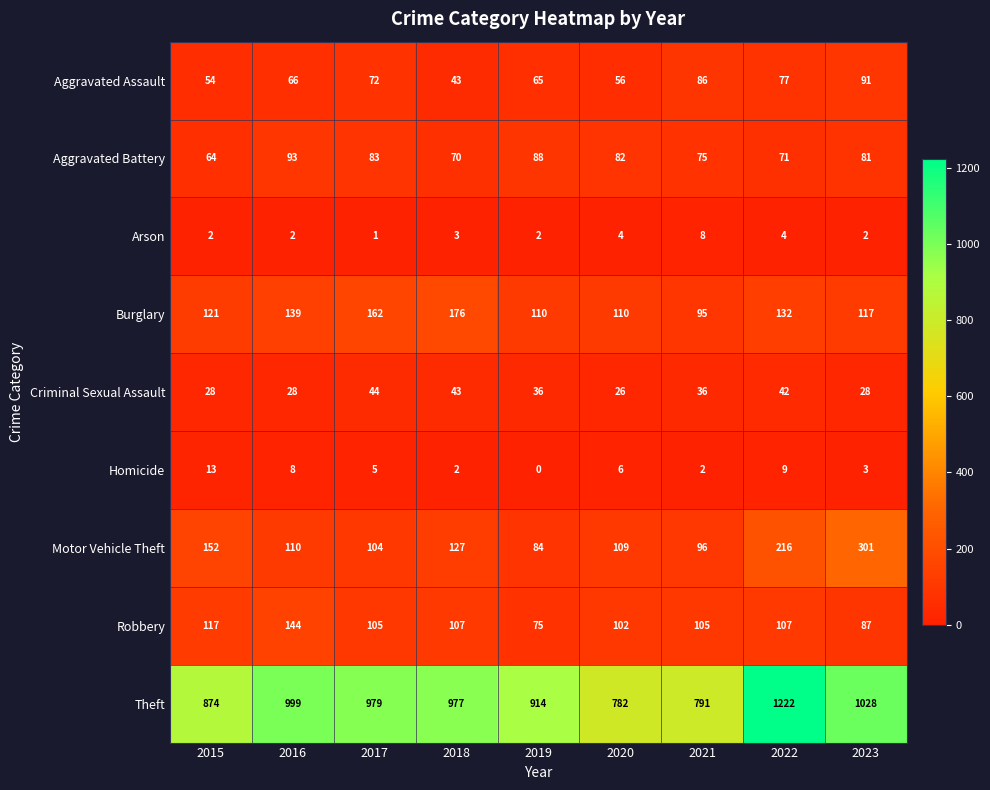

What is the difference between the highest and lowest values at 2019?

914